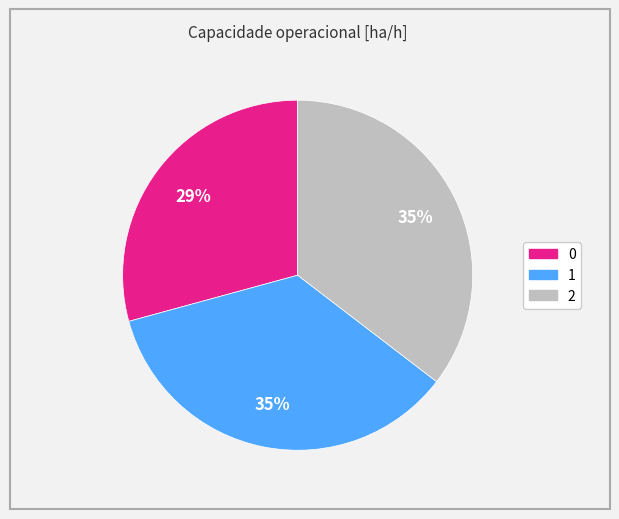

To the nearest percent, what is the combined percentage of 2 and 1?

71%